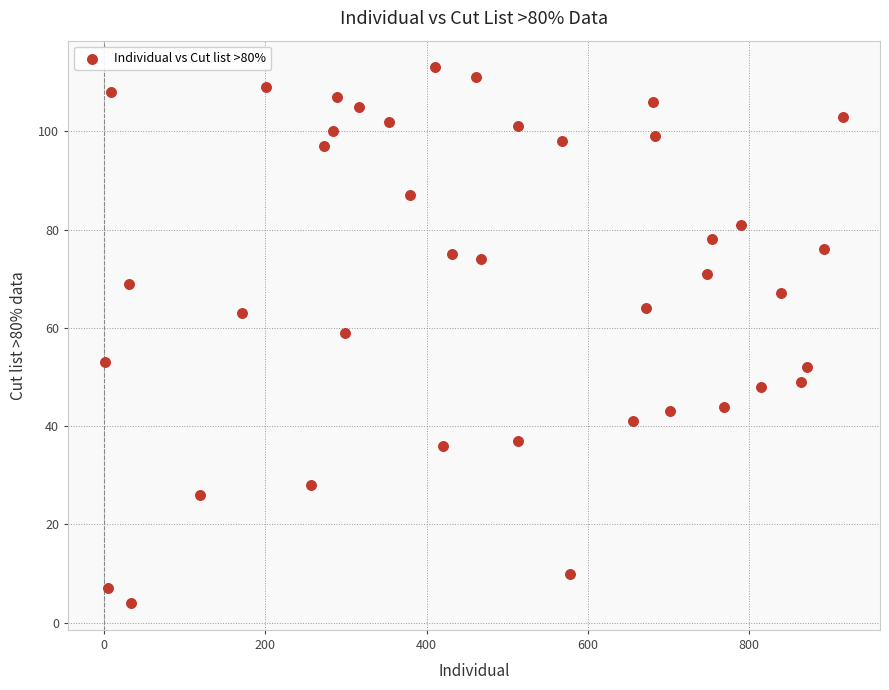

What is the range of X values (max minus min)?

916